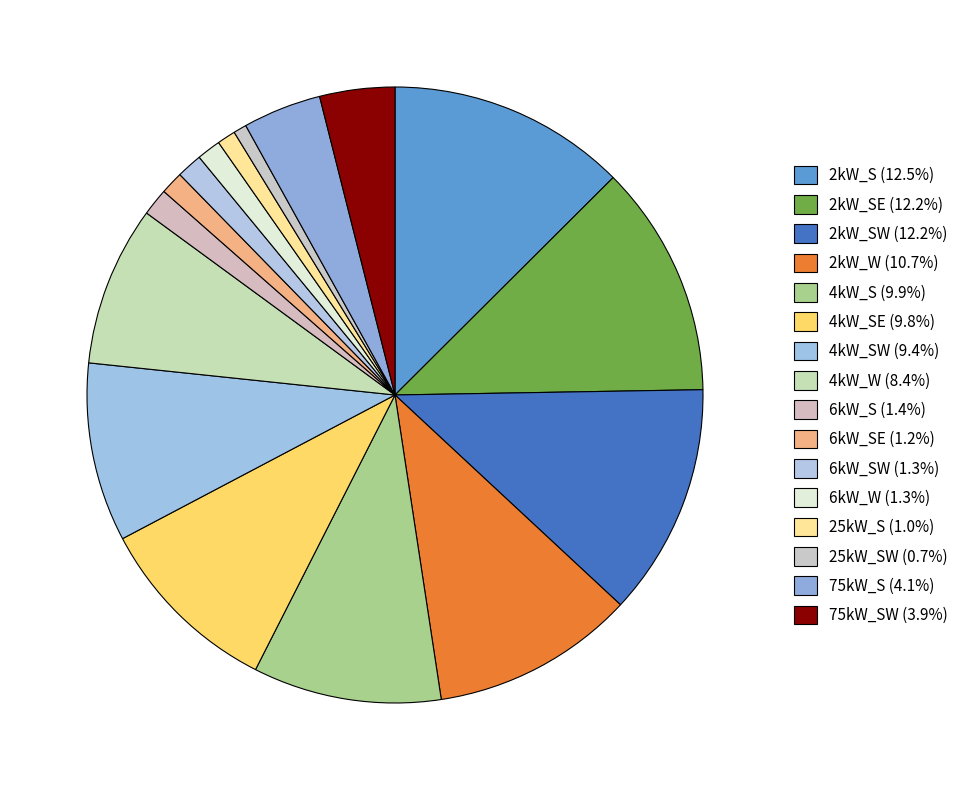

Is there any slice that represents more than half of the pie?

No